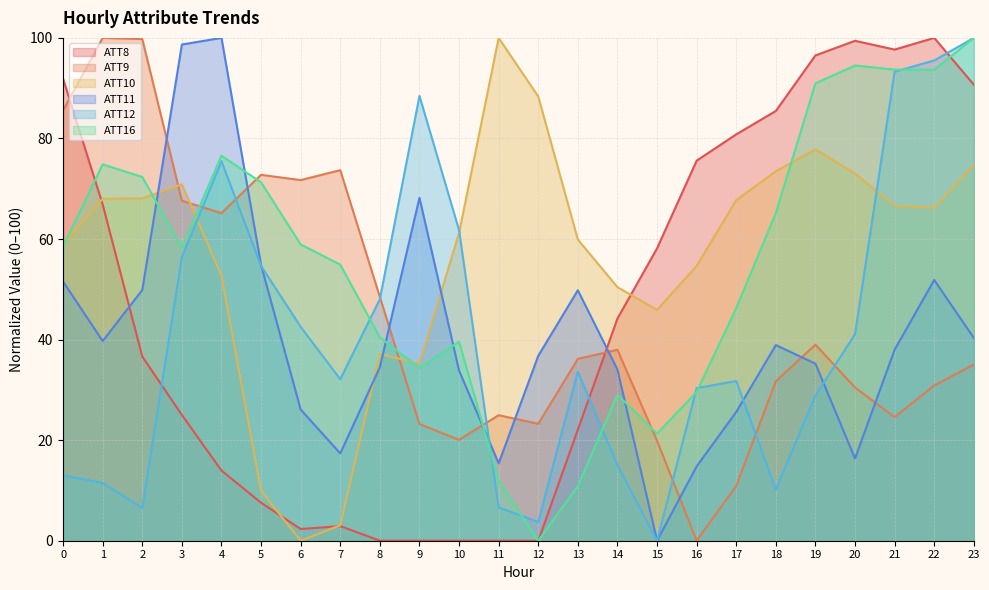

What is the greatest value displayed?

100.0